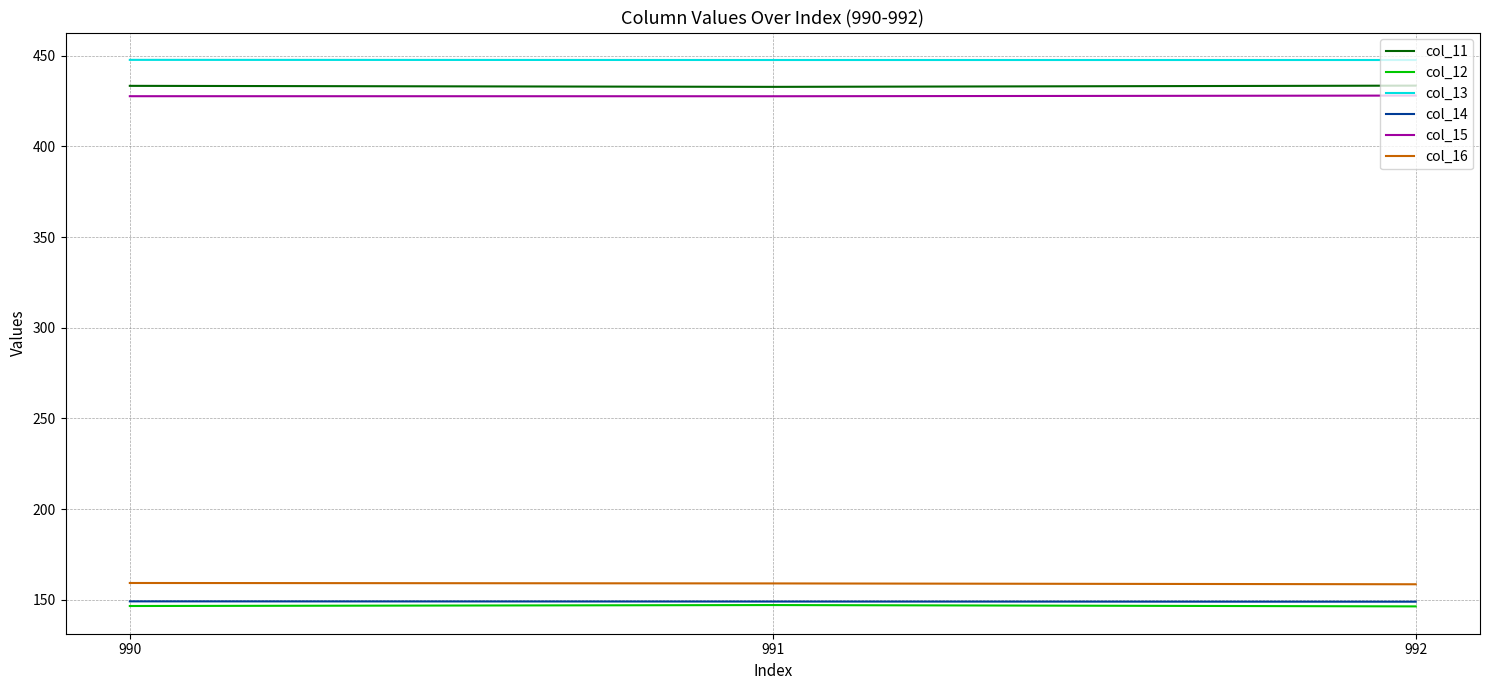

What is the total value across all series at 992?

1763.1